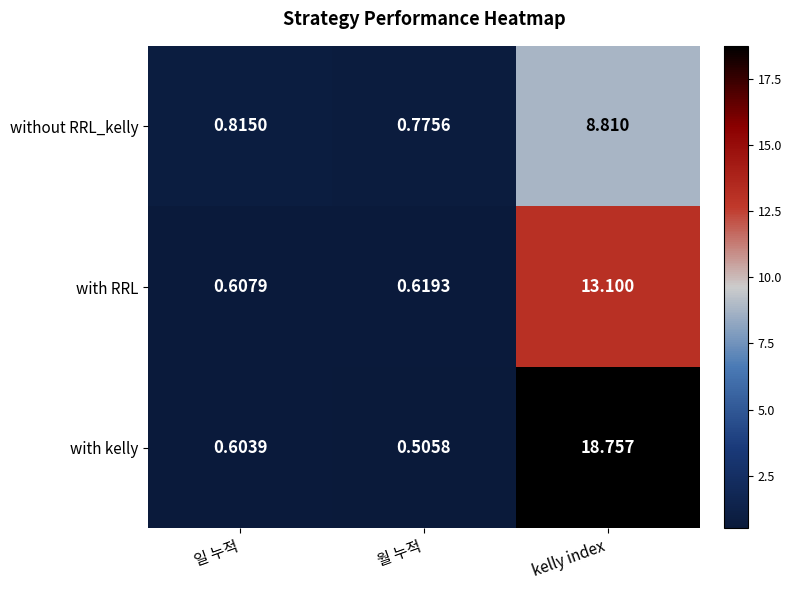

Where is with kelly nearest to the value 9?

일 누적